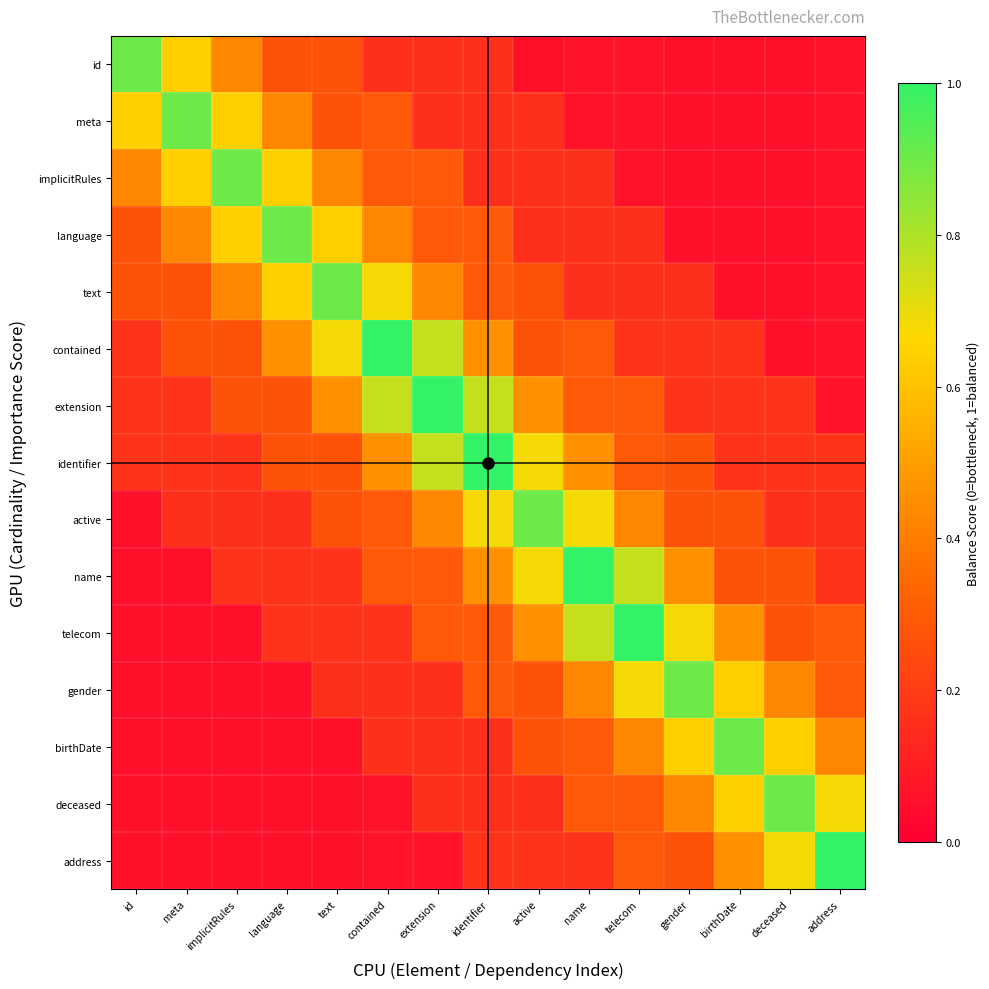

Reading right to left, what are all the values shown in this chart?

id: address=0.1	deceased=0.1	birthDate=0.1	gender=0.1	telecom=0.1	name=0.1	active=0.1	identifier=0.2	extension=0.2	contained=0.2	text=0.3	language=0.3	implicitRules=0.4	meta=0.6	id=0.9
meta: address=0.1	deceased=0.1	birthDate=0.1	gender=0.1	telecom=0.1	name=0.1	active=0.2	identifier=0.2	extension=0.2	contained=0.3	text=0.3	language=0.4	implicitRules=0.6	meta=0.9	id=0.6
implicitRules: address=0.1	deceased=0.1	birthDate=0.1	gender=0.1	telecom=0.1	name=0.2	active=0.2	identifier=0.2	extension=0.3	contained=0.3	text=0.4	language=0.6	implicitRules=0.9	meta=0.6	id=0.4
language: address=0.1	deceased=0.1	birthDate=0.1	gender=0.1	telecom=0.2	name=0.2	active=0.2	identifier=0.3	extension=0.3	contained=0.4	text=0.6	language=0.9	implicitRules=0.6	meta=0.4	id=0.3
text: address=0.1	deceased=0.1	birthDate=0.1	gender=0.2	telecom=0.2	name=0.2	active=0.3	identifier=0.3	extension=0.4	contained=0.7	text=0.9	language=0.6	implicitRules=0.4	meta=0.3	id=0.3
contained: address=0.1	deceased=0.1	birthDate=0.2	gender=0.2	telecom=0.2	name=0.3	active=0.3	identifier=0.5	extension=0.8	contained=1.0	text=0.7	language=0.5	implicitRules=0.3	meta=0.3	id=0.2
extension: address=0.1	deceased=0.2	birthDate=0.2	gender=0.2	telecom=0.3	name=0.3	active=0.5	identifier=0.8	extension=1.0	contained=0.8	text=0.5	language=0.3	implicitRules=0.3	meta=0.2	id=0.2
identifier: address=0.2	deceased=0.2	birthDate=0.2	gender=0.3	telecom=0.3	name=0.5	active=0.7	identifier=1.0	extension=0.8	contained=0.5	text=0.3	language=0.3	implicitRules=0.2	meta=0.2	id=0.2
active: address=0.2	deceased=0.2	birthDate=0.3	gender=0.3	telecom=0.4	name=0.7	active=0.9	identifier=0.7	extension=0.4	contained=0.3	text=0.3	language=0.2	implicitRules=0.2	meta=0.2	id=0.1
name: address=0.2	deceased=0.3	birthDate=0.3	gender=0.5	telecom=0.8	name=1.0	active=0.7	identifier=0.5	extension=0.3	contained=0.3	text=0.2	language=0.2	implicitRules=0.2	meta=0.1	id=0.1
telecom: address=0.3	deceased=0.3	birthDate=0.5	gender=0.7	telecom=1.0	name=0.8	active=0.5	identifier=0.3	extension=0.3	contained=0.2	text=0.2	language=0.2	implicitRules=0.1	meta=0.1	id=0.1
gender: address=0.3	deceased=0.4	birthDate=0.6	gender=0.9	telecom=0.7	name=0.4	active=0.3	identifier=0.3	extension=0.2	contained=0.2	text=0.2	language=0.1	implicitRules=0.1	meta=0.1	id=0.1
birthDate: address=0.4	deceased=0.6	birthDate=0.9	gender=0.6	telecom=0.4	name=0.3	active=0.3	identifier=0.2	extension=0.2	contained=0.2	text=0.1	language=0.1	implicitRules=0.1	meta=0.1	id=0.1
deceased: address=0.7	deceased=0.9	birthDate=0.6	gender=0.4	telecom=0.3	name=0.3	active=0.2	identifier=0.2	extension=0.2	contained=0.1	text=0.1	language=0.1	implicitRules=0.1	meta=0.1	id=0.1
address: address=1.0	deceased=0.7	birthDate=0.5	gender=0.3	telecom=0.3	name=0.2	active=0.2	identifier=0.2	extension=0.1	contained=0.1	text=0.1	language=0.1	implicitRules=0.1	meta=0.1	id=0.1